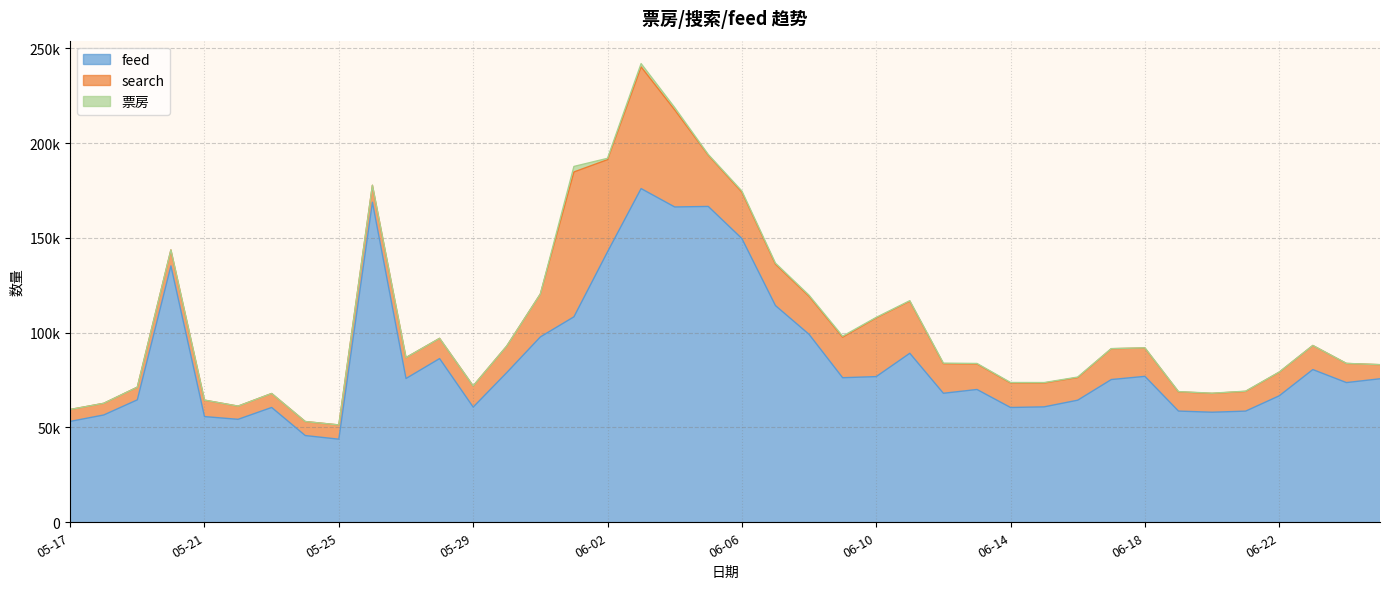

What is the total value across all series at 06-20?

68088